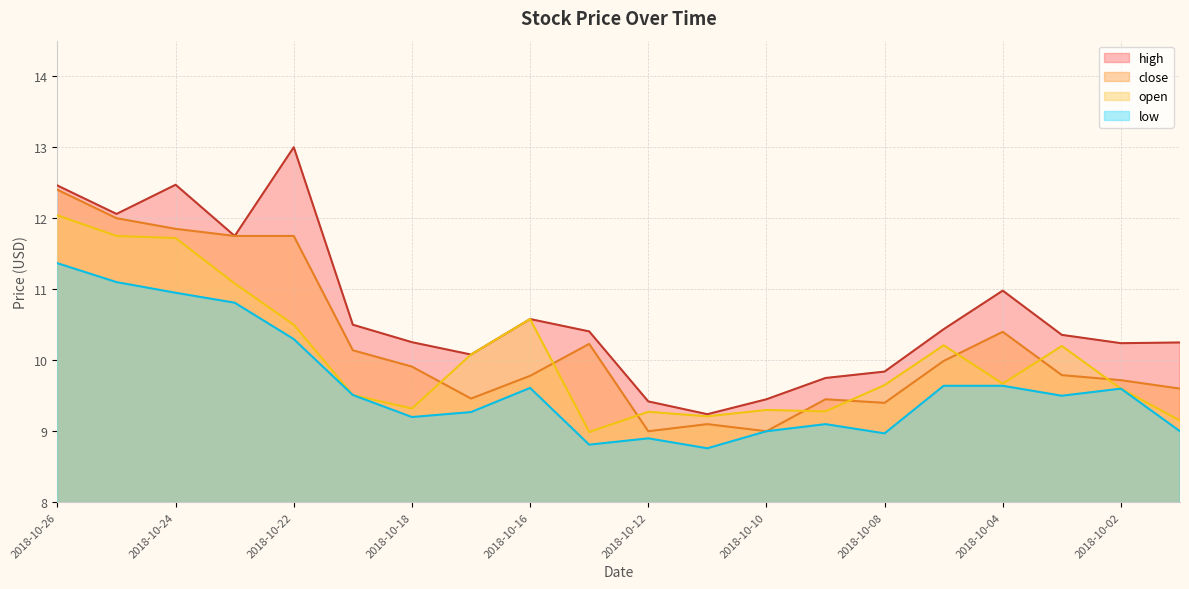

The value of low at 2018-10-15 is 8.8. True or false?

True